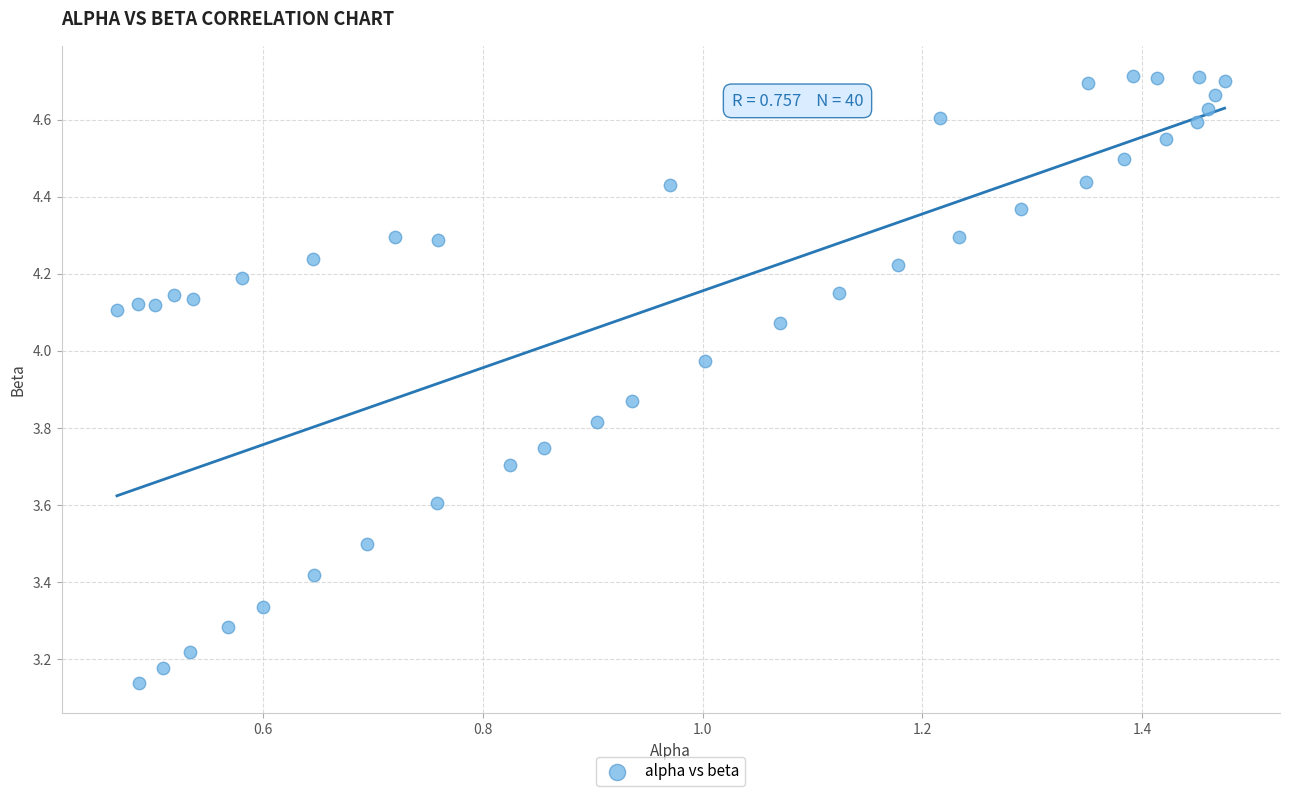

What is the range of Y values (max minus min)?

1.6